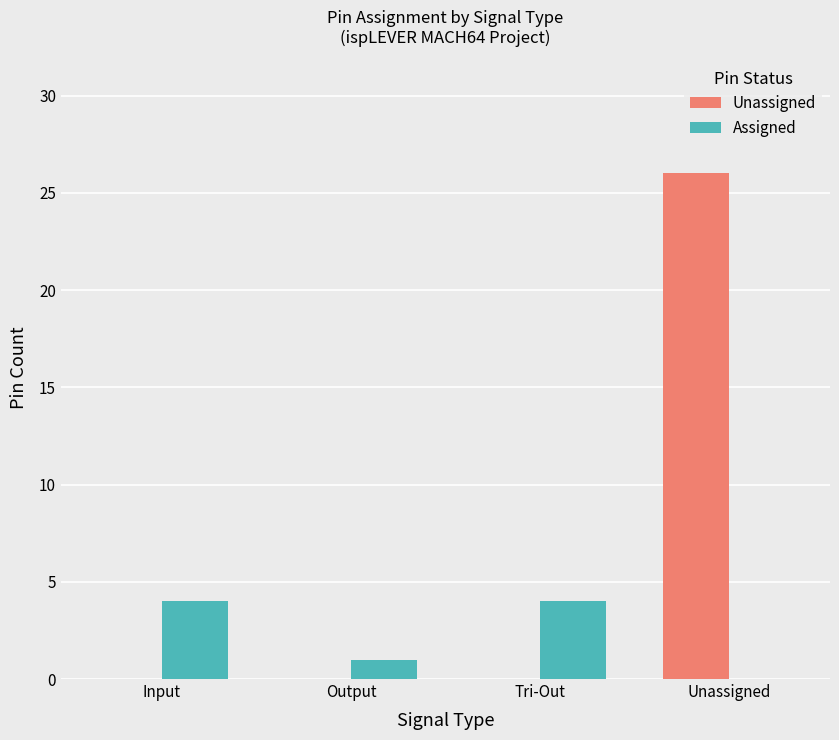

How many Unassigned values are between 0 and 26?

4